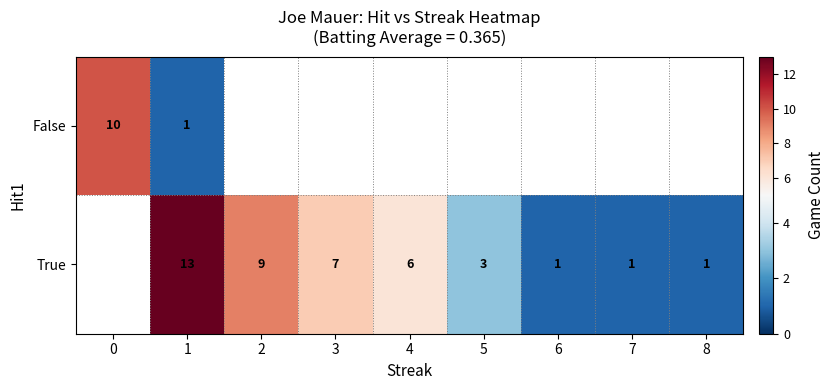

True or false: True has a value of 2 at 7.

False